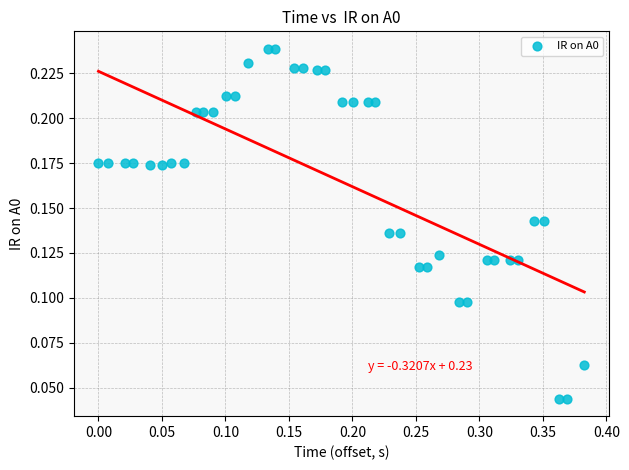

What is the range of X values (max minus min)?

0.4